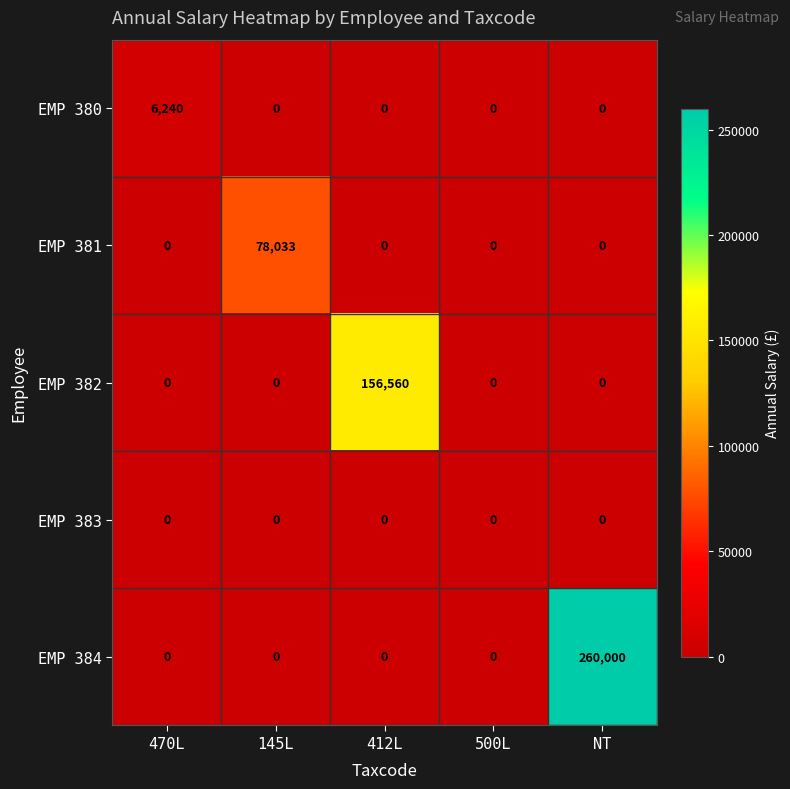

Reading right to left, what are all the values shown in this chart?

EMP 380: 0	0	0	0	6240
EMP 381: 0	0	0	78033	0
EMP 382: 0	0	156560	0	0
EMP 383: 0	0	0	0	0
EMP 384: 260000	0	0	0	0